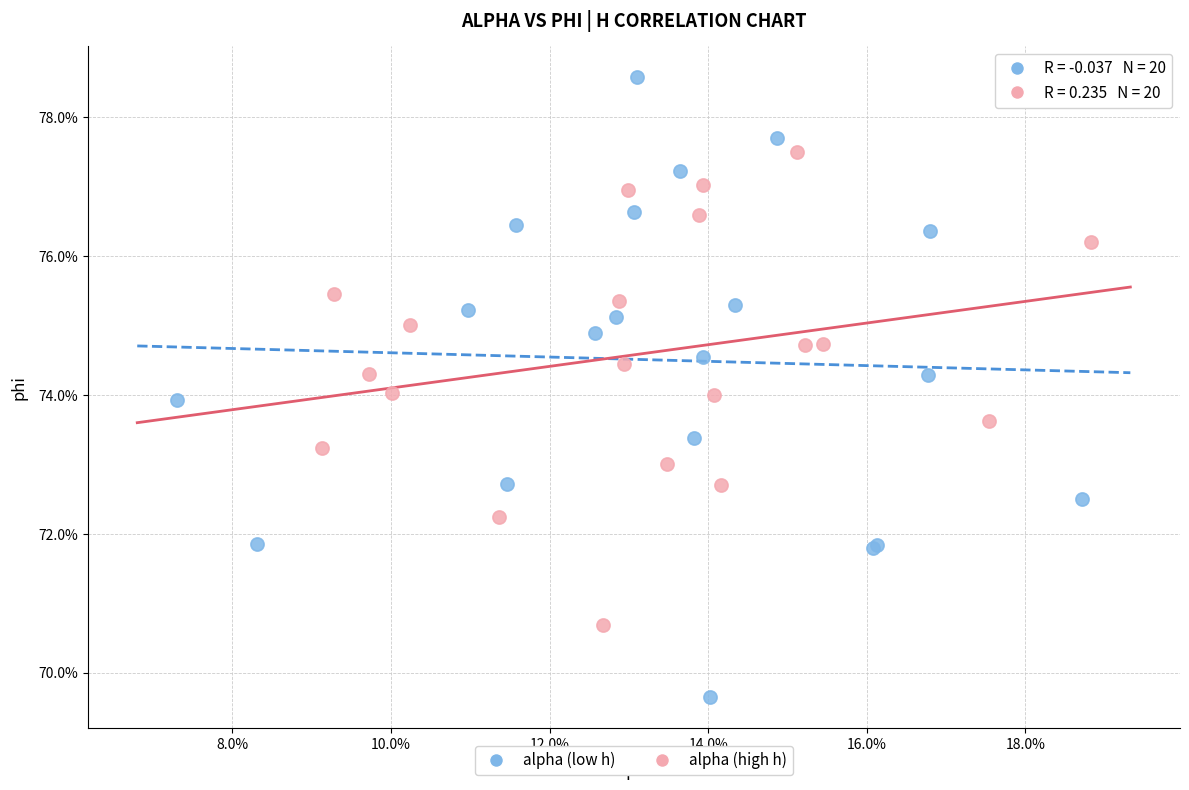

Which series contains the highest Y value?

alpha (low h)